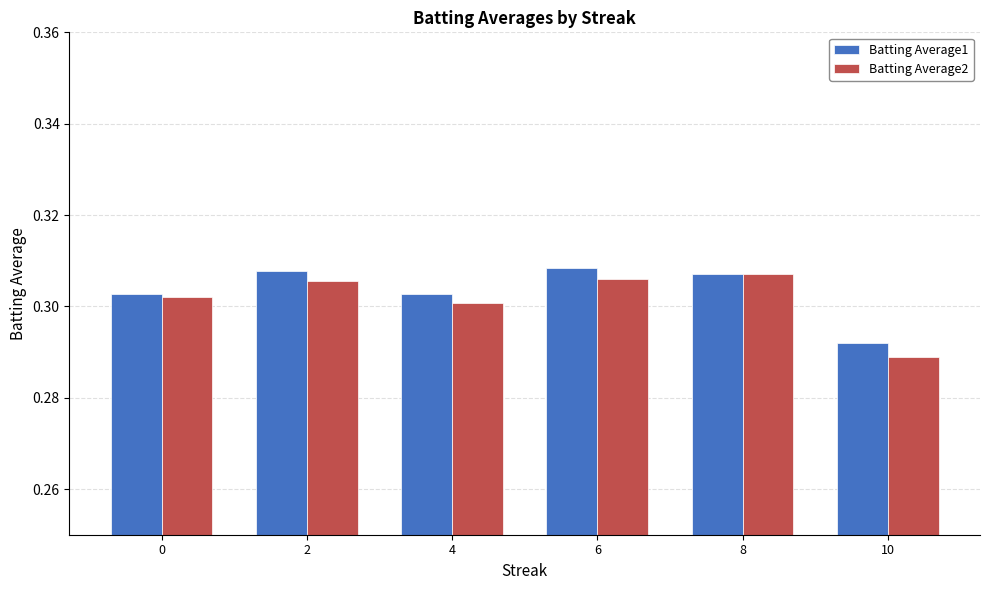

How many groups of bars are there?

6